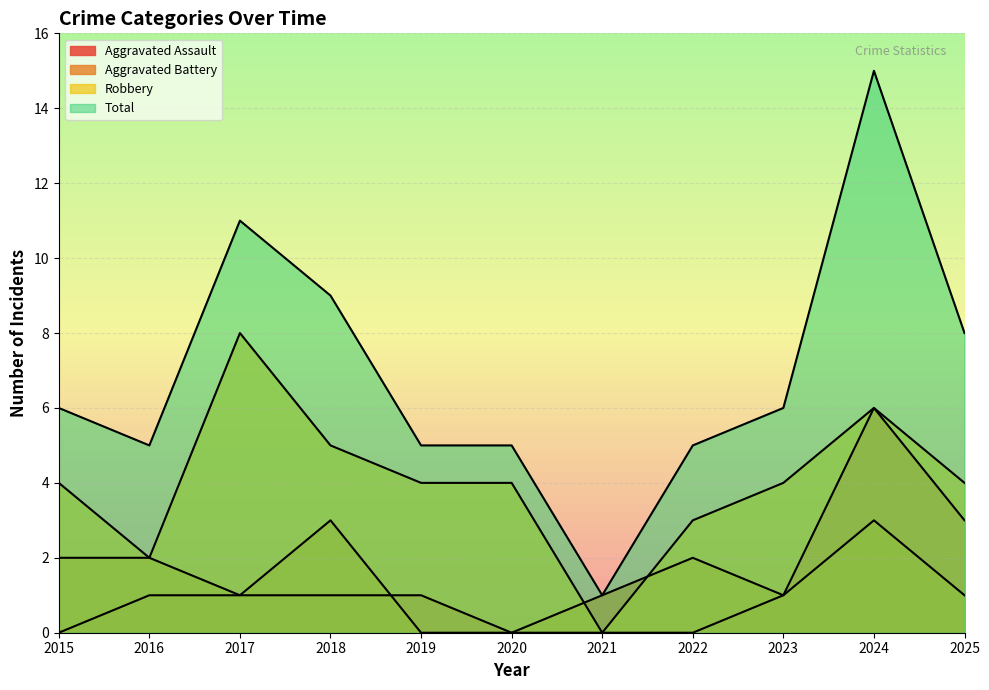

Which series changed the most between 2020 and 2025?

Aggravated Assault